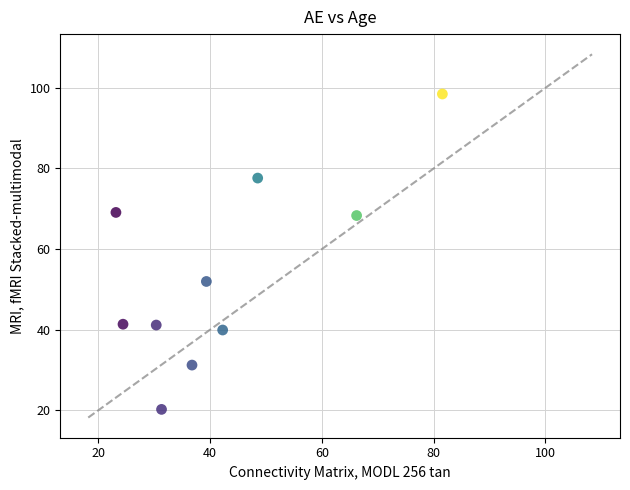

What is the average Y value?

54.0